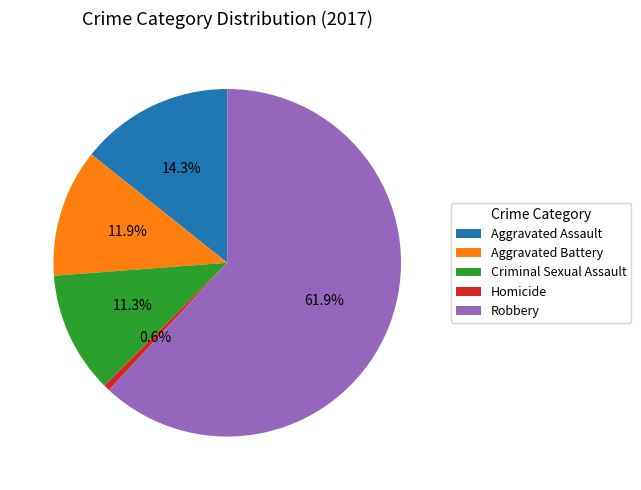

To the nearest percent, what is the difference between the largest and smallest slice percentages?

61%